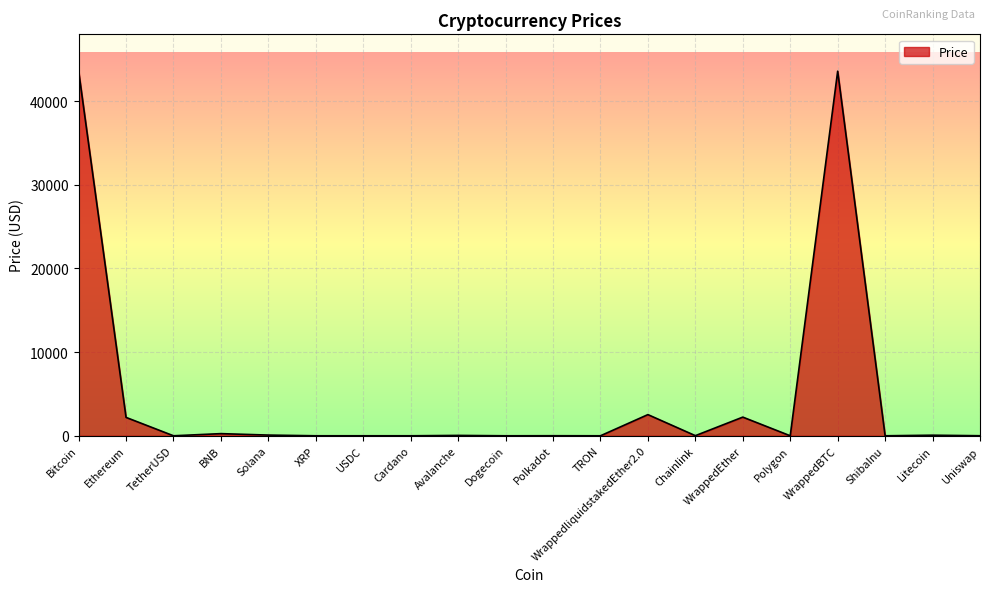

True or false: the data shows 0.1 at Dogecoin.

True